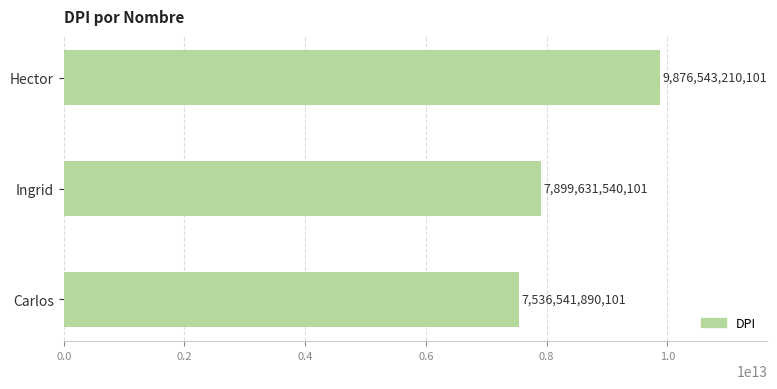

What is the change in value from Hector to Carlos?

-2340001320000